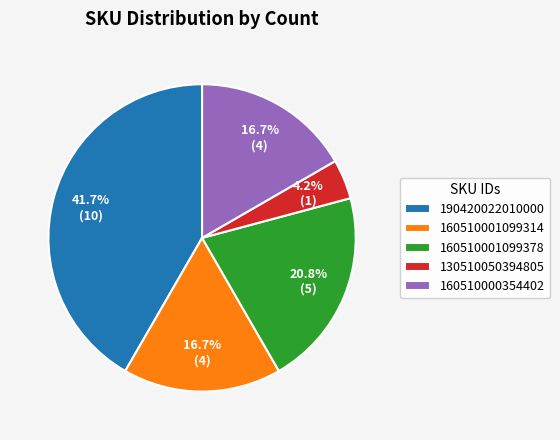

What portion of the pie excludes 190420022010000?

58.3%